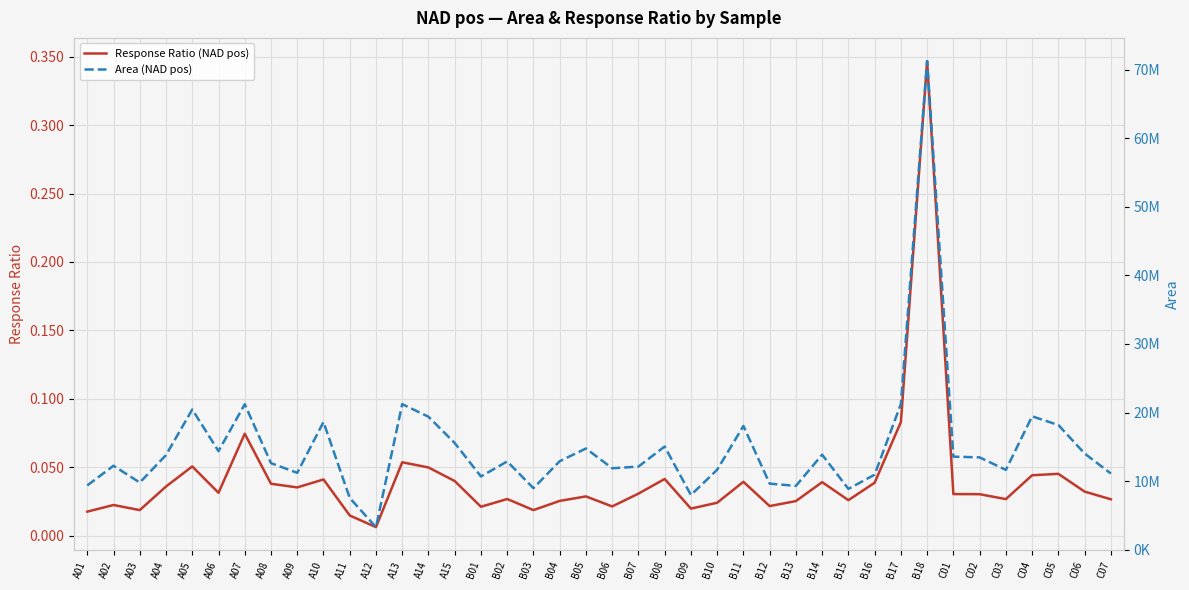

True or false: Area (NAD pos) and Response Ratio (NAD pos) cross at least once.

False